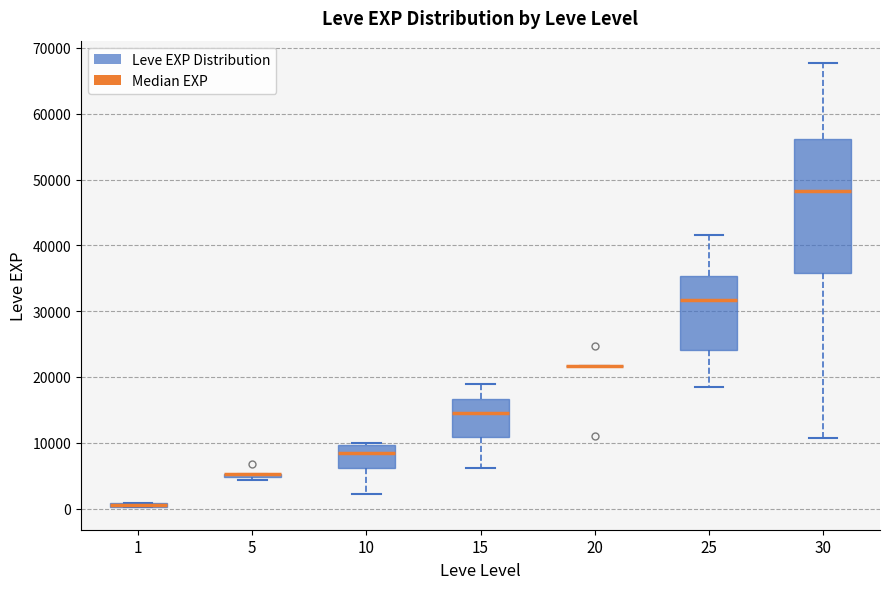

Where does the lower whisker of the box at x = 30 end on the y-axis? The values are not printed on the chart, so give them approximately, as read against the axis.

11000